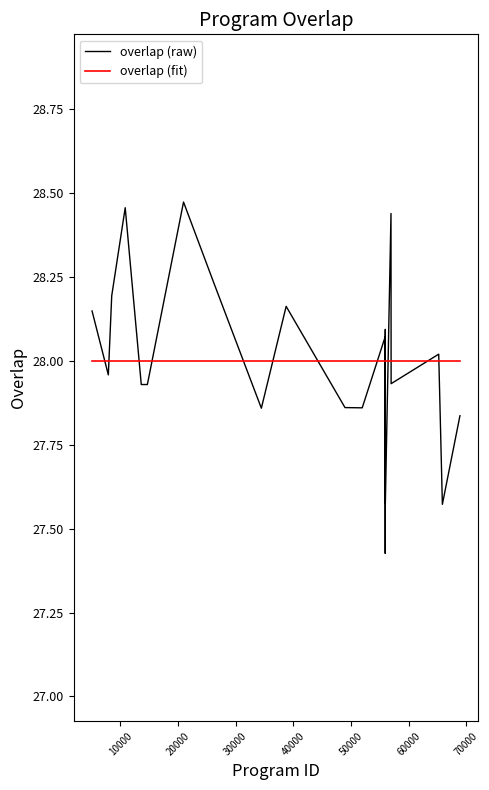

List the series in order of their peak value, highest first.

overlap (raw), overlap (fit)